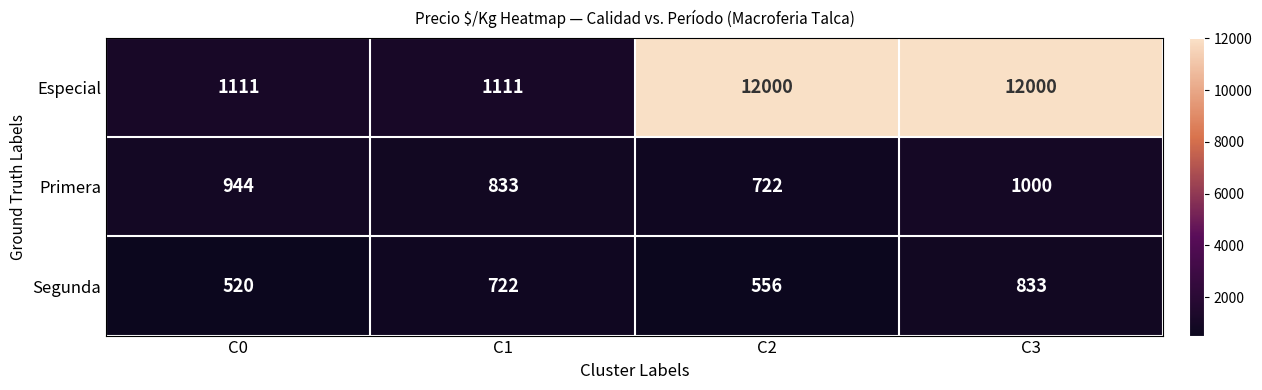

Reading left to right, extract all data points from this chart.

Especial: 1111	1111	12000	12000
Primera: 944	833	722	1000
Segunda: 520	722	556	833